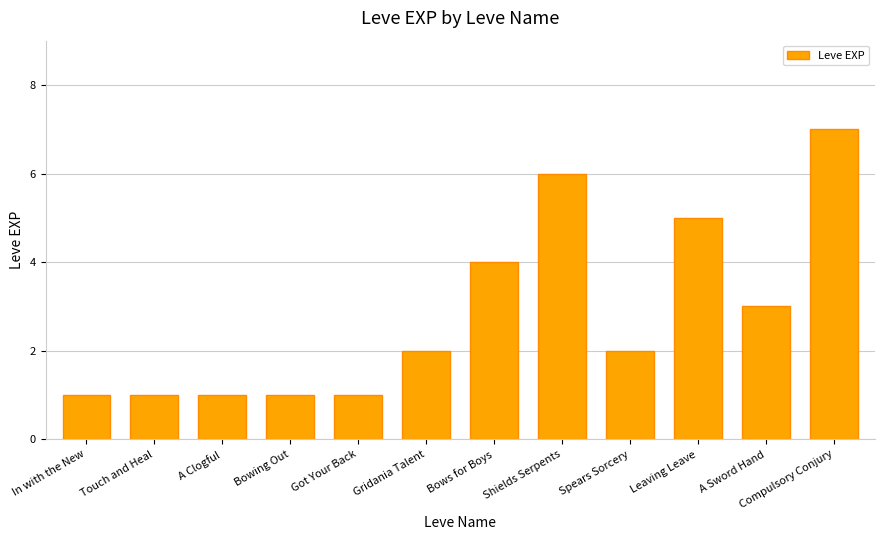

Reading left to right, extract all data points from this chart.

1	1	1	1	1	2	4	6	2	5	3	7